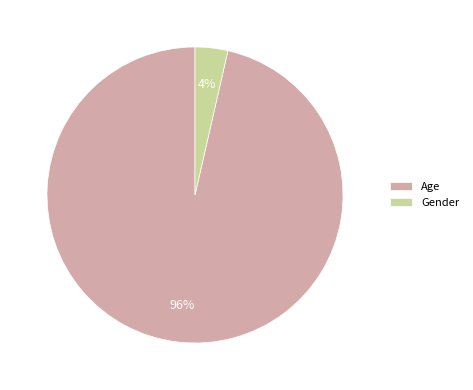

To the nearest percent, what is the combined percentage of Age and Gender?

100%